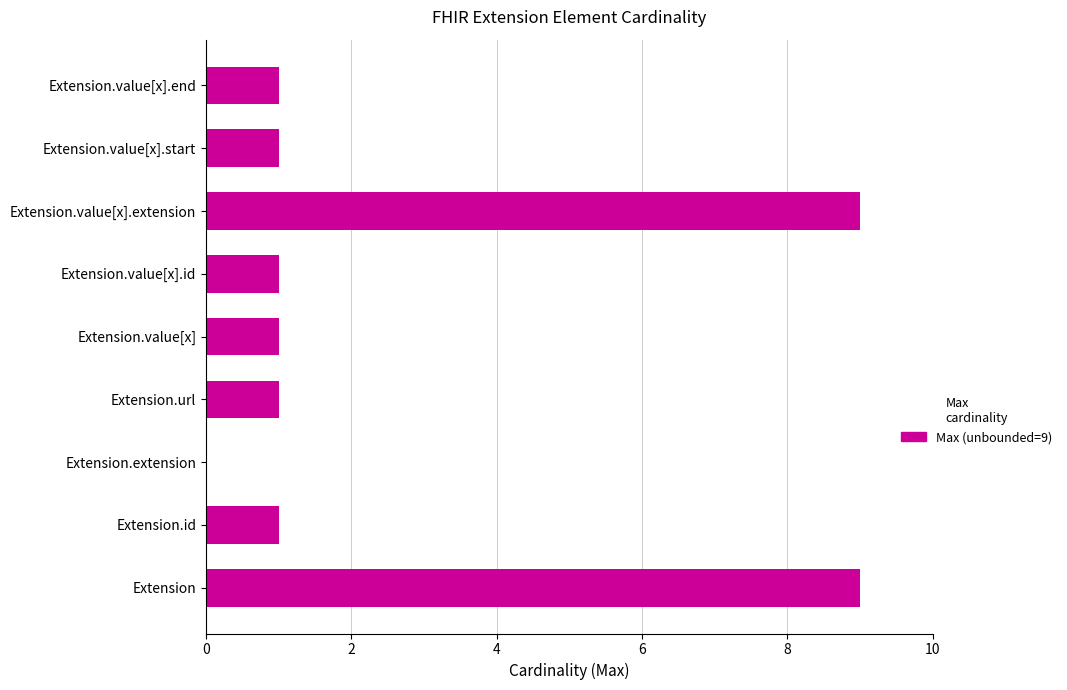

Which has a higher value, Extension.extension or Extension.id?

Extension.id